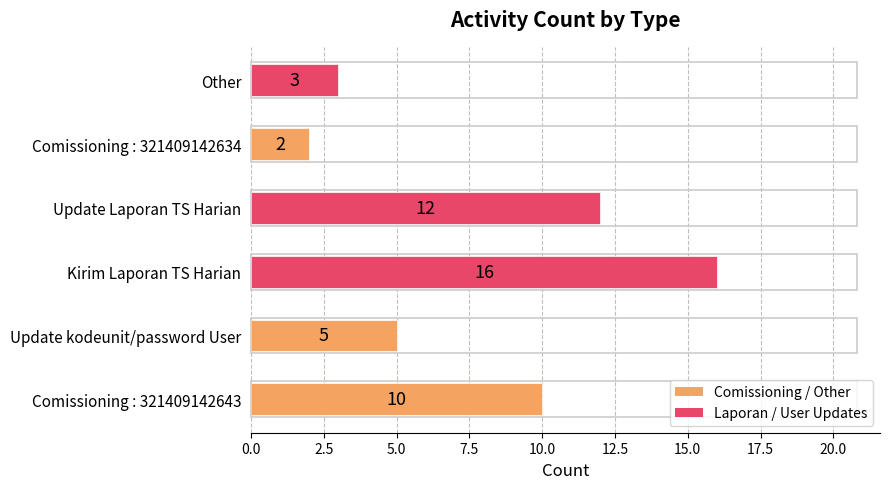

How many values are below 10?

3